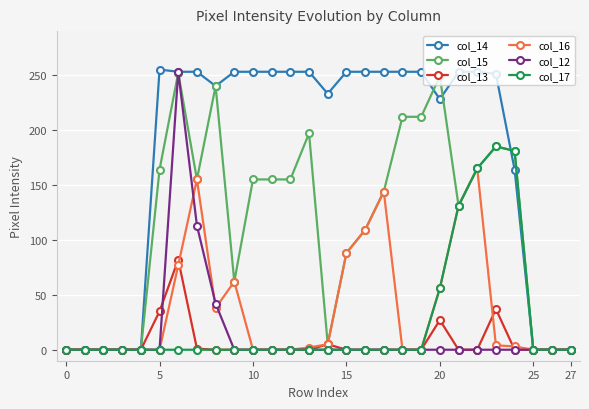

What is the maximum value shown in the chart?

255